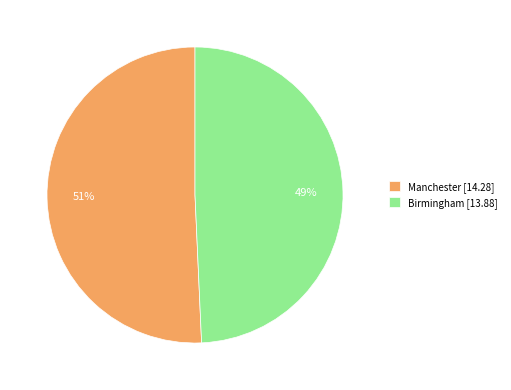

Is it true that Manchester is 44% of the pie?

False